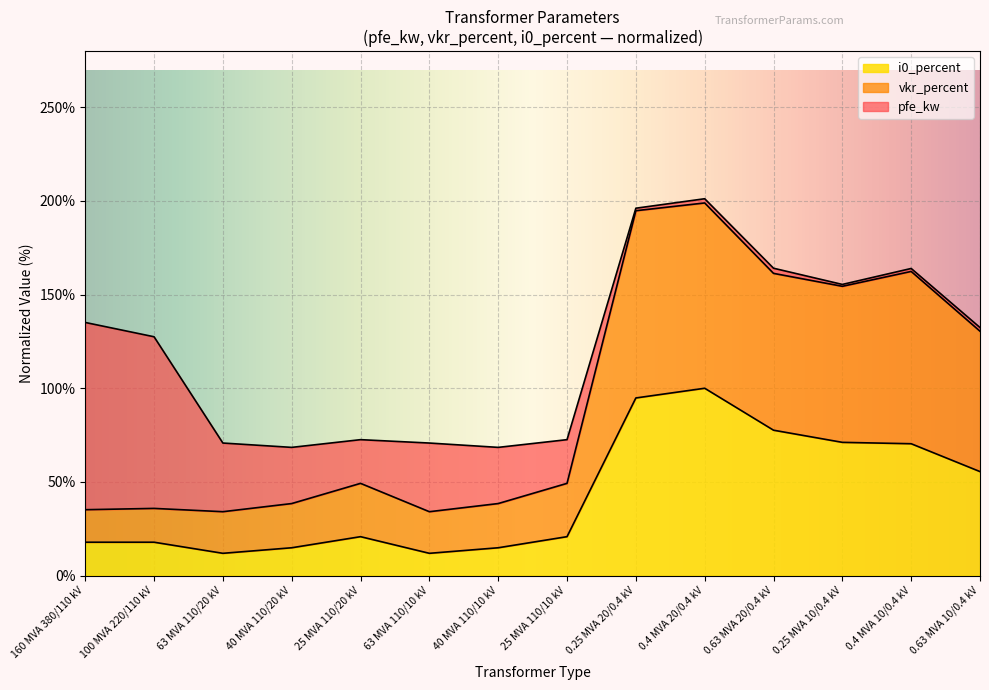

At which category does the chart reach its peak across all series?

0.4 MVA 20/0.4 kV